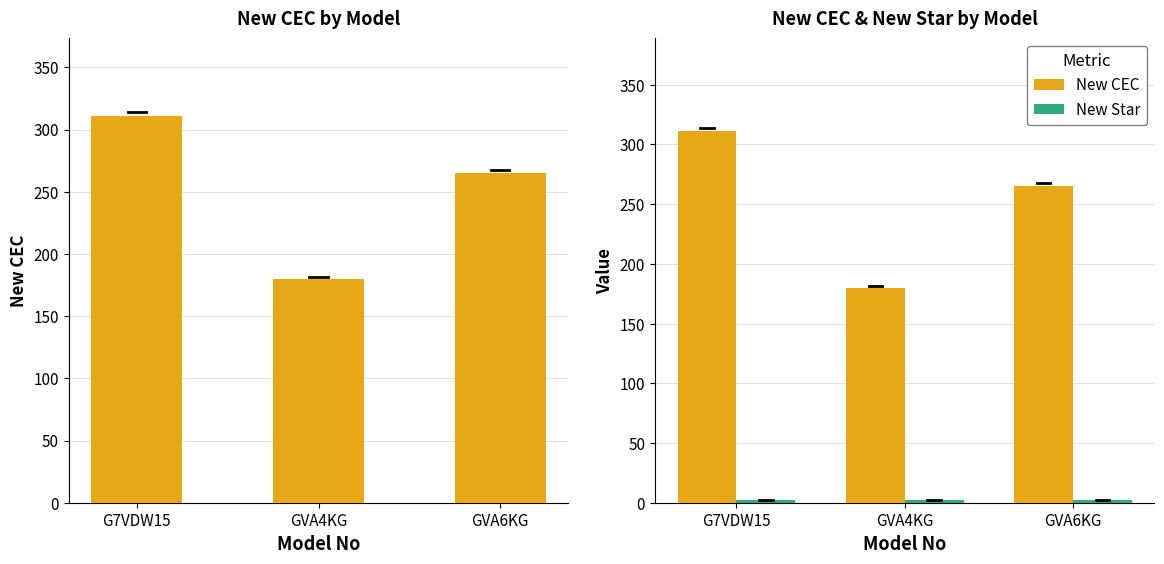

Count the New CEC values in the range 180 to 311.

3